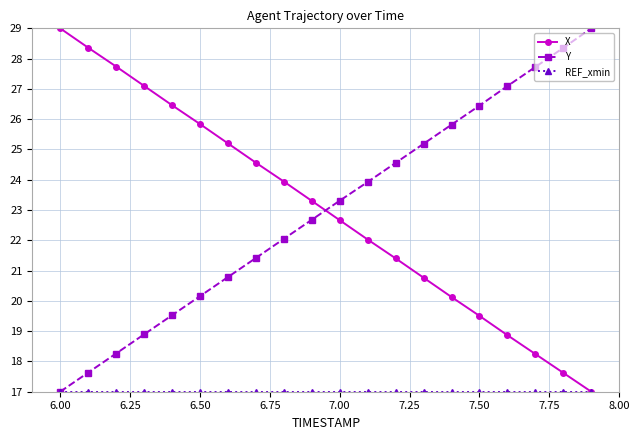

What is the value of the X point at the 15th from the left?

20.1